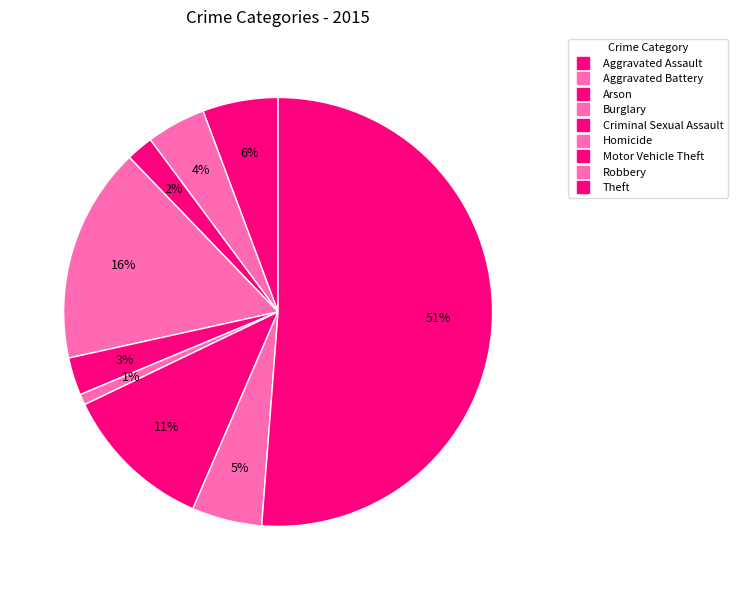

Count the number of slices in the pie.

9